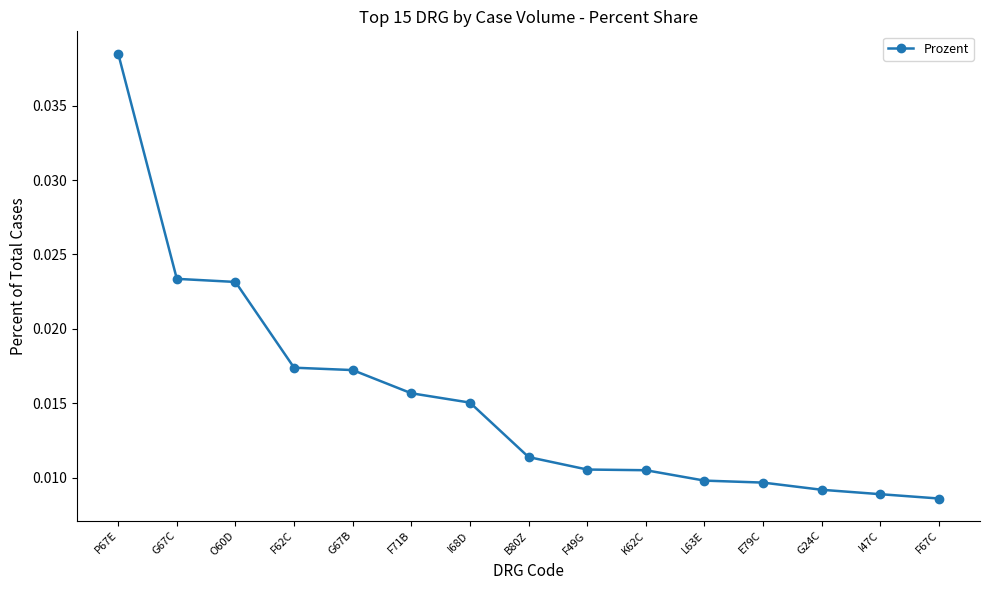

What is the label of the 12th point from the left?

E79C